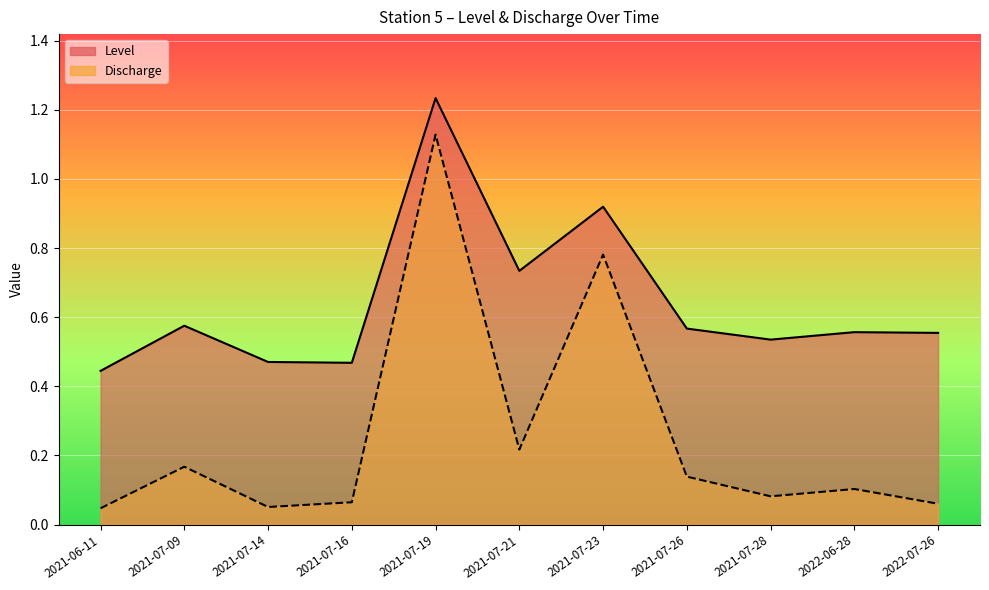

Rank the series by their average value, from lowest to highest.

Discharge, Level